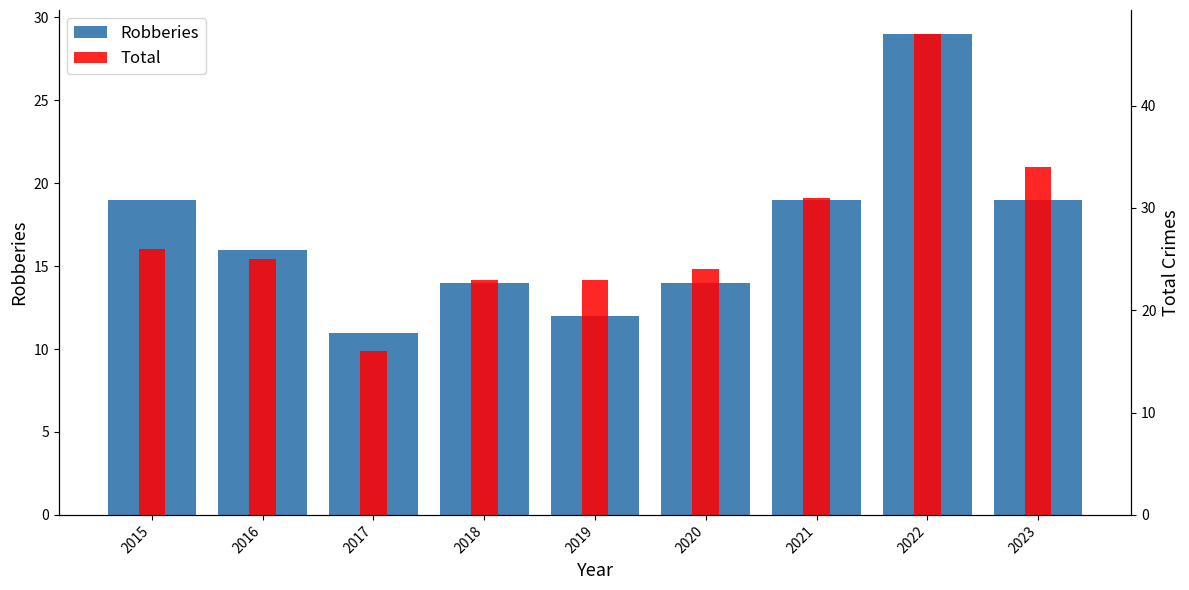

What is the sum of all Robberies values?

153